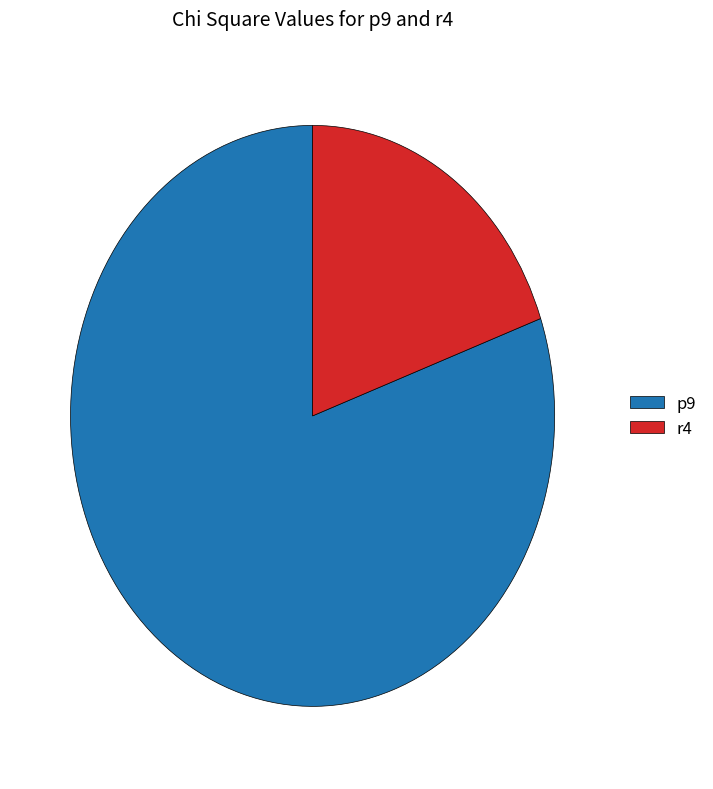

Is the sum of p9 and r4 greater than half?

Yes